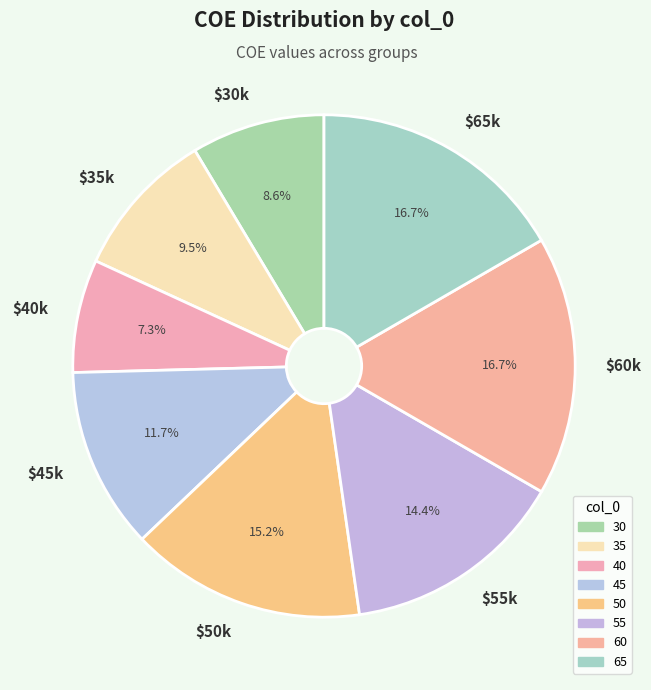

Which slice is the smallest?

$40k